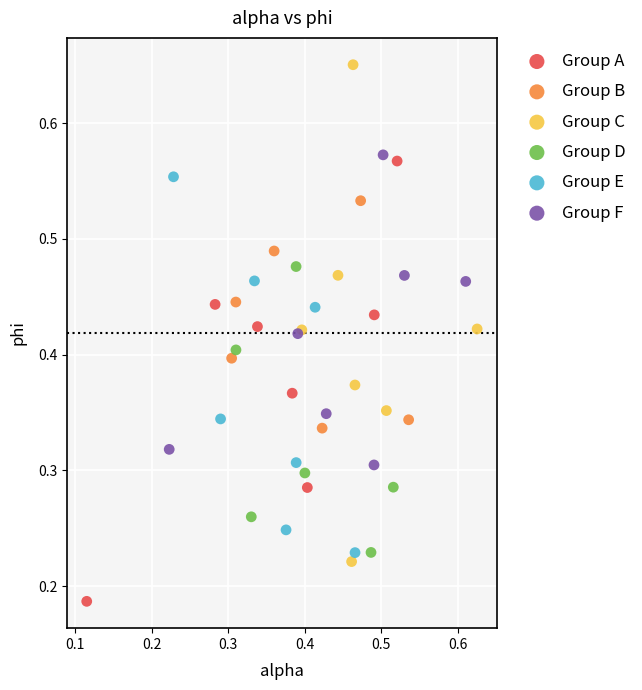

Which series reaches the maximum Y coordinate?

Group C